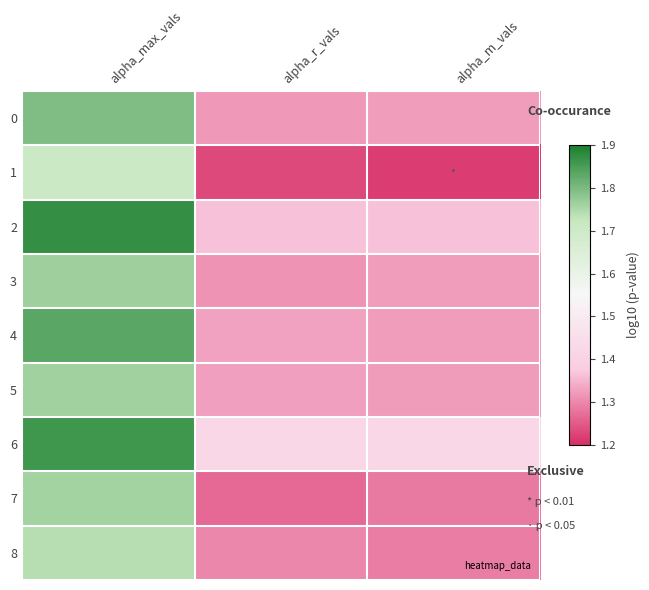

List the series in order of their peak value, lowest first.

1, 8, 7, 5, 3, 0, 4, 6, 2